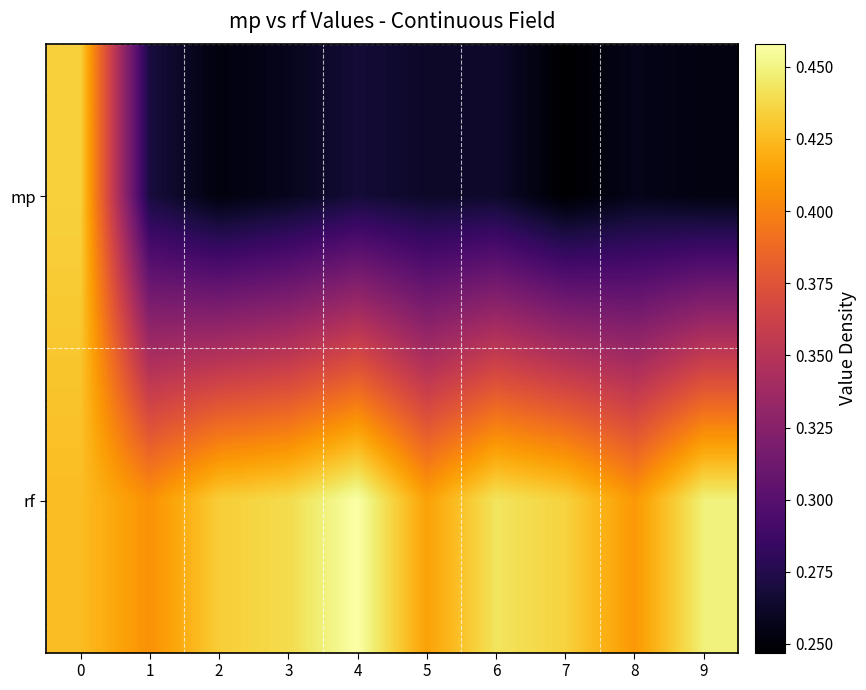

What is the greatest value displayed?

0.5